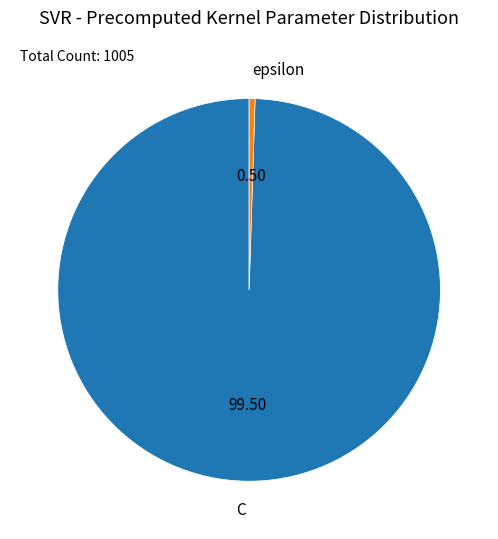

Is there any slice that represents more than half of the pie?

Yes